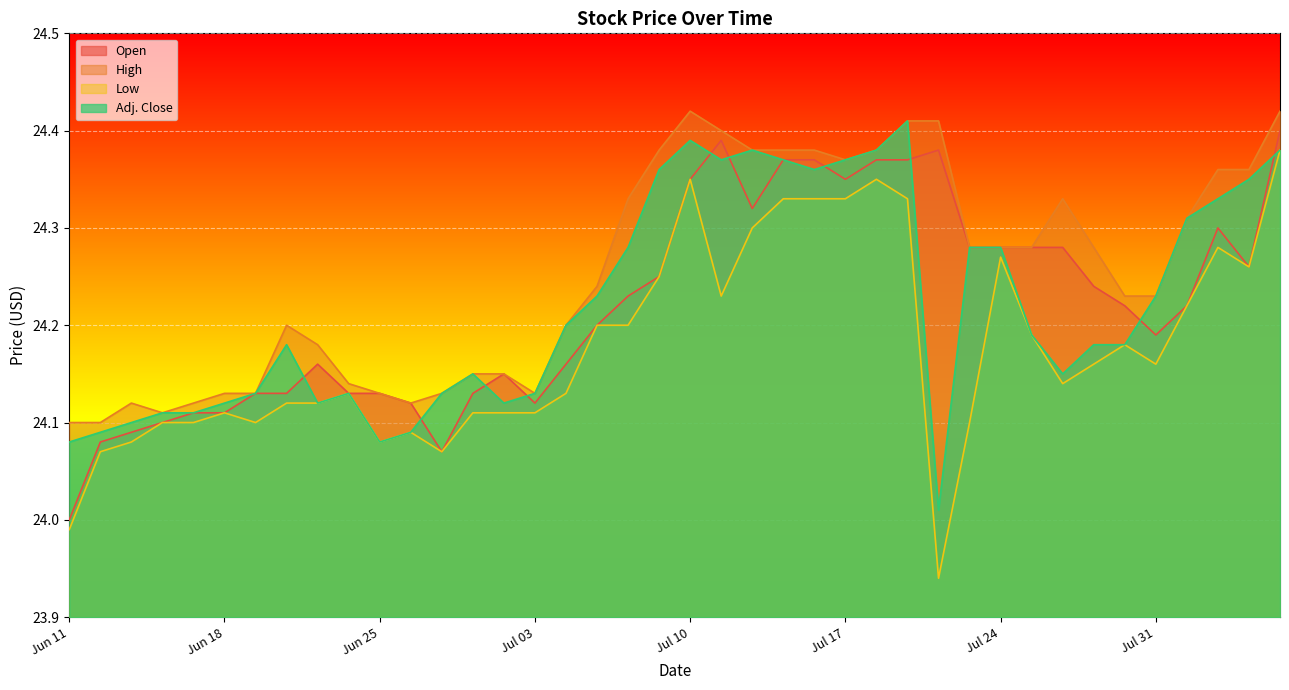

At which category is the sum across all series the highest?

Aug 07